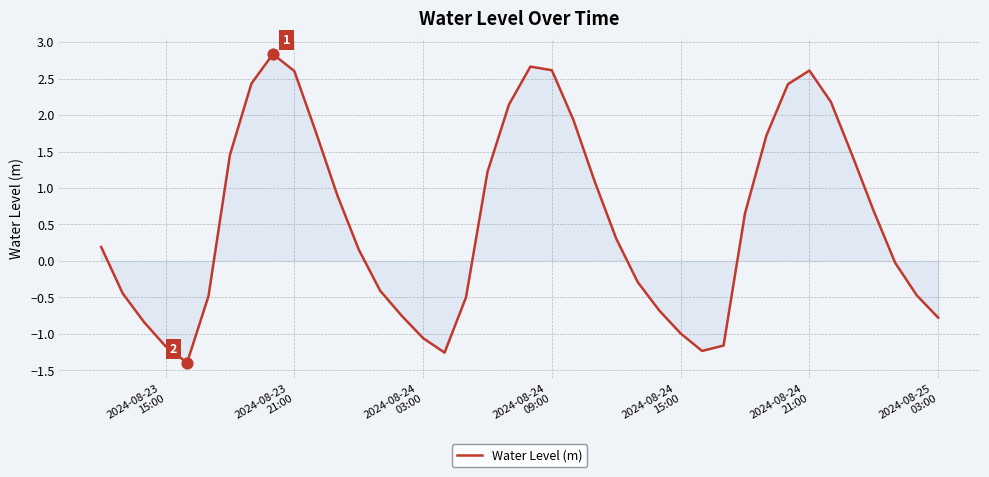

What is the maximum value shown in the chart?

2.8